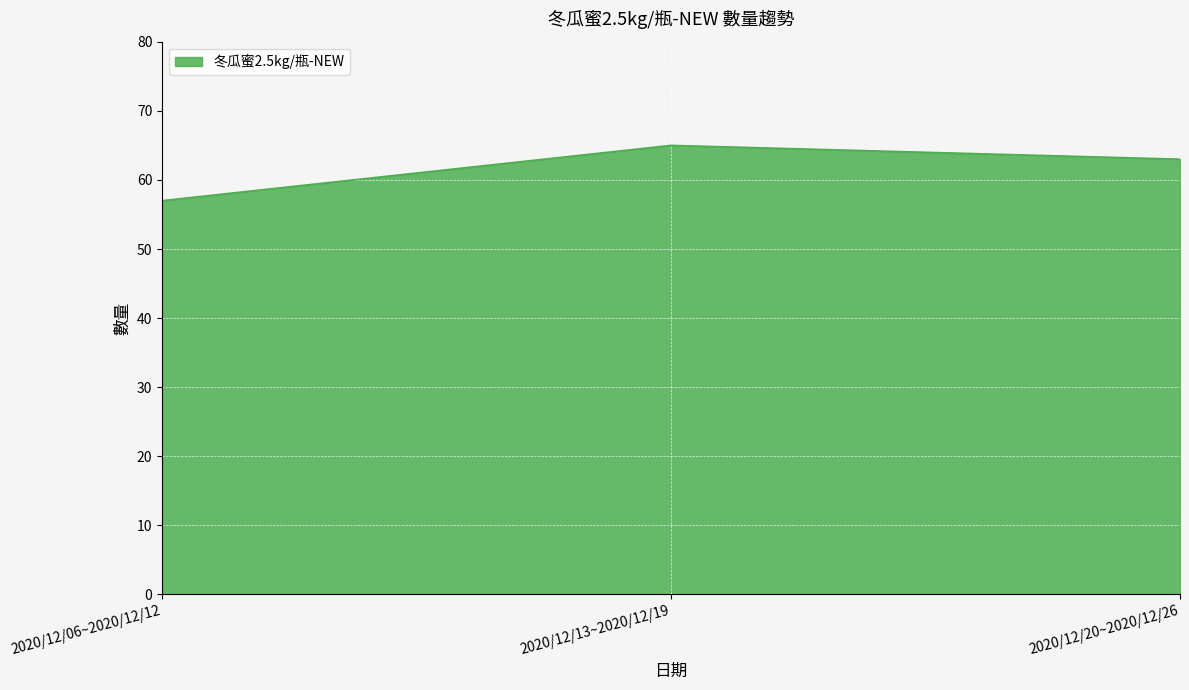

How many lines are shown in the chart?

1